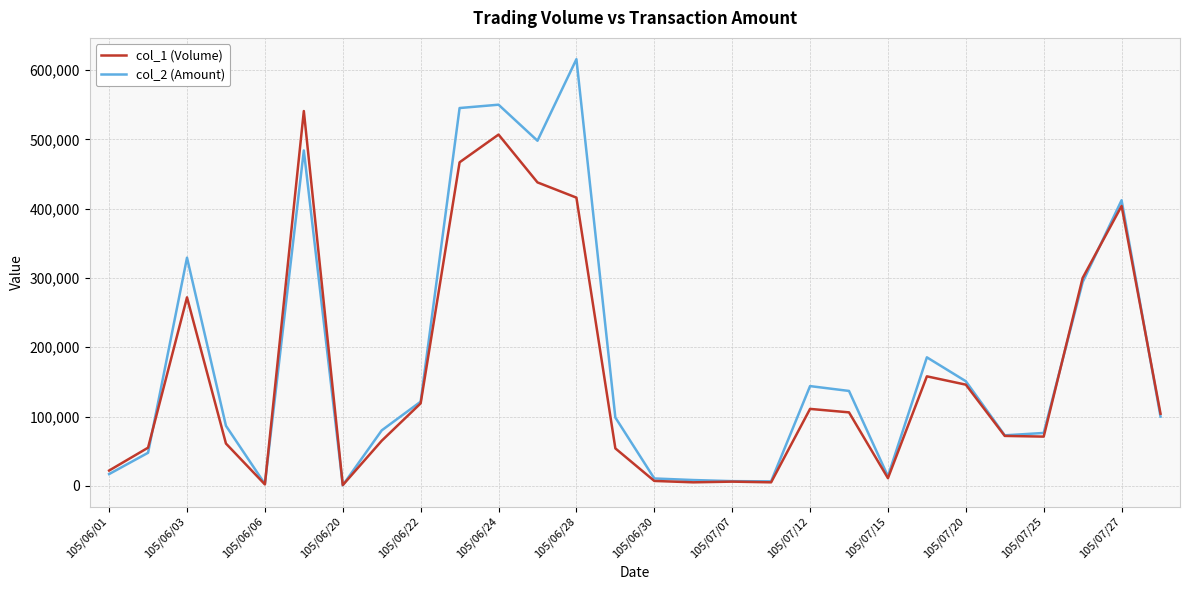

What is the difference between the maximum and minimum values in the col_2 (Amount) series?

615040